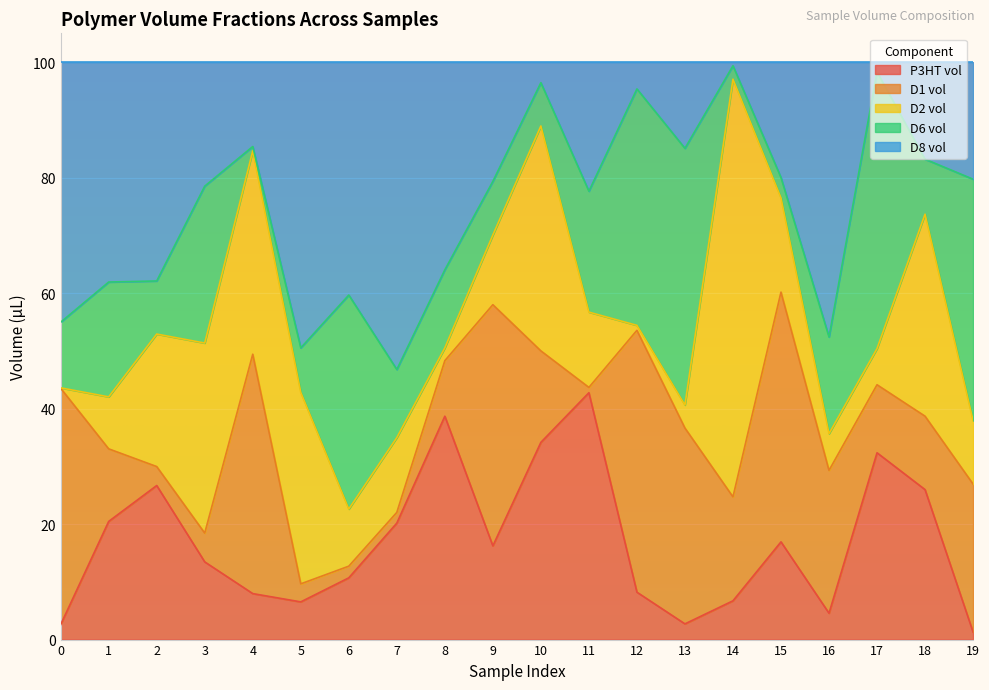

Where does the D6 vol series first go above 13?

1